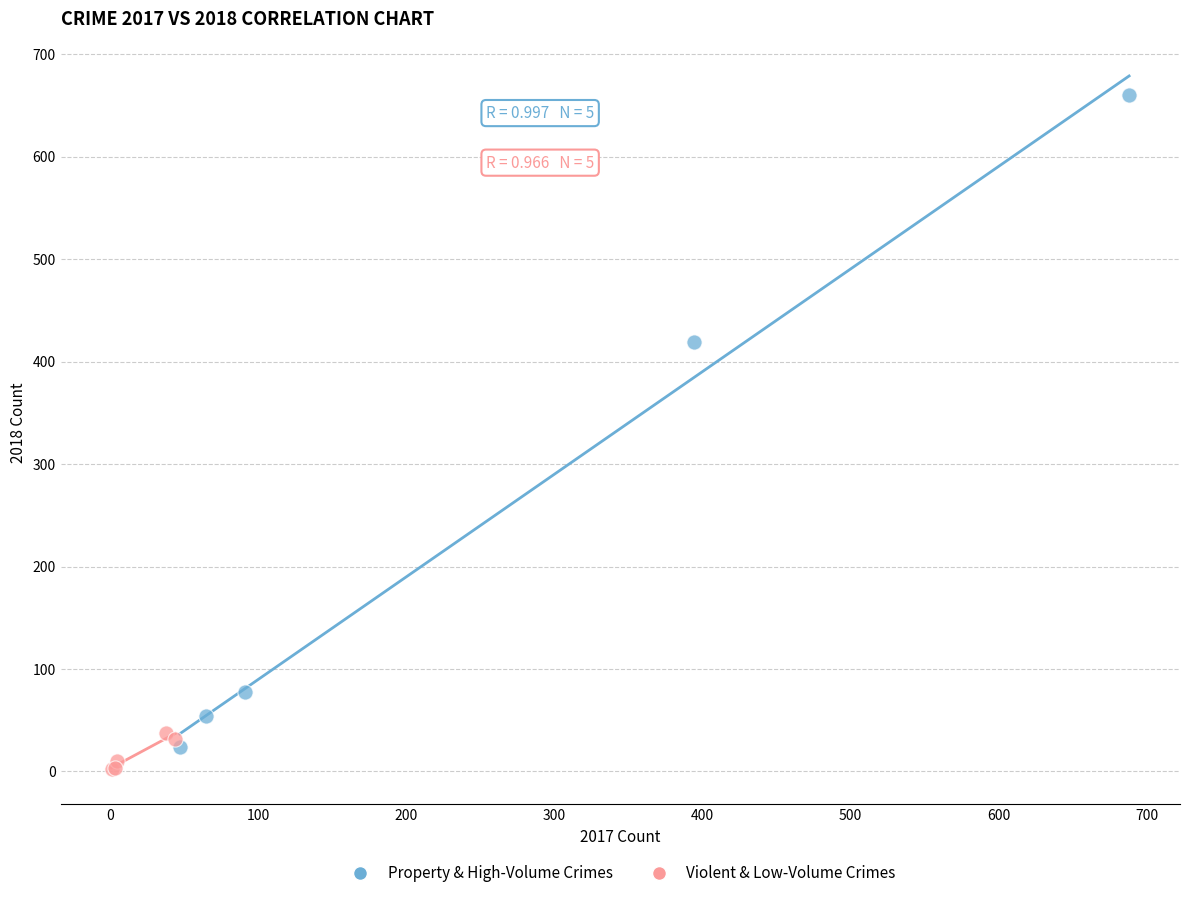

Which series has the widest spread of Y values?

Property & High-Volume Crimes